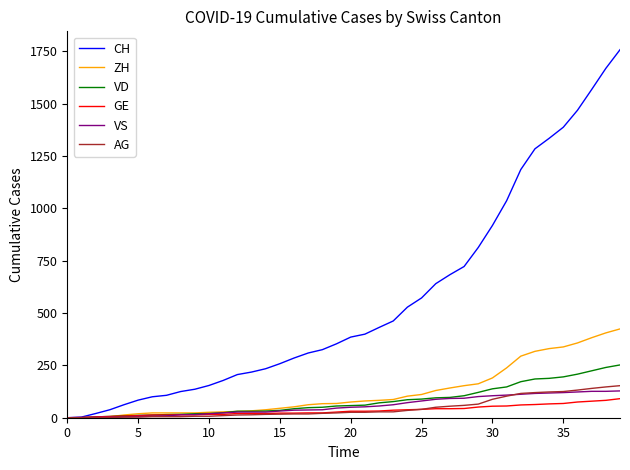

Which series has the widest spread of values?

CH